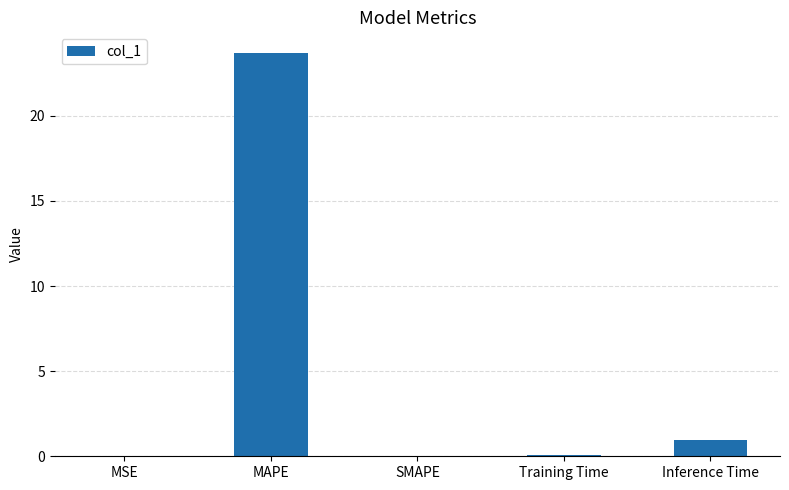

What is the sum of all values?

24.7